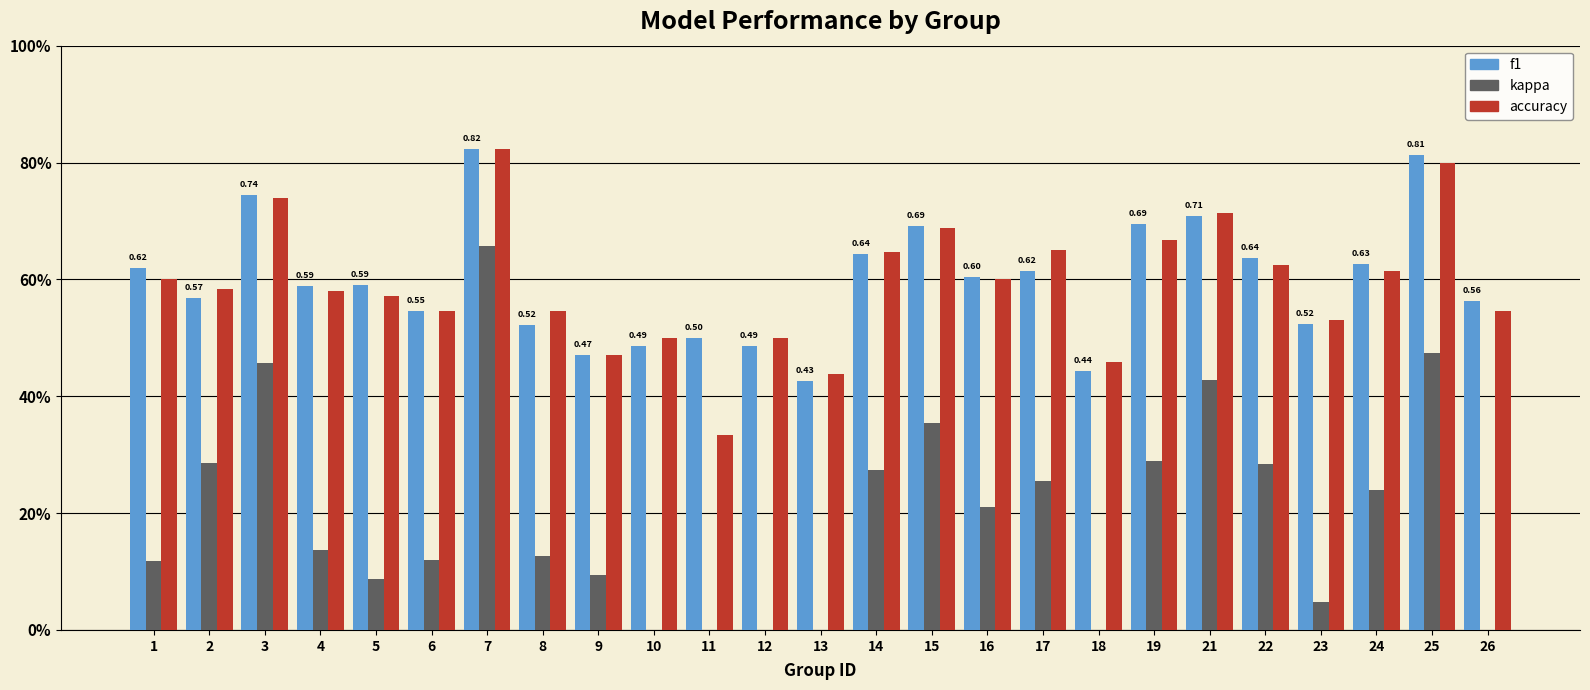

What are all the series names shown in the legend?

f1, kappa, accuracy